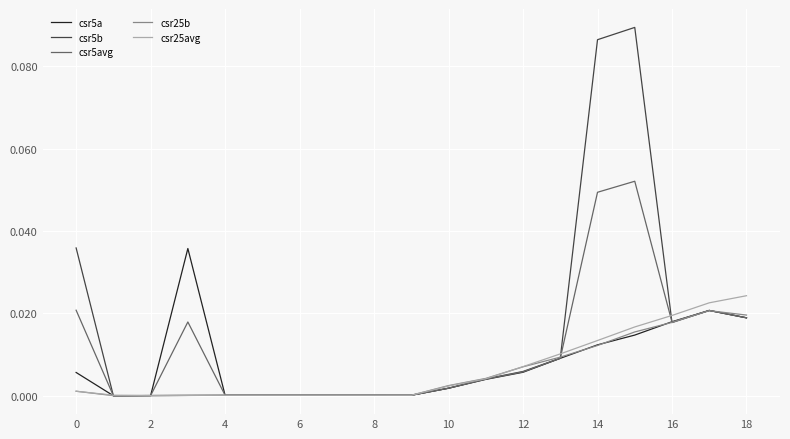

Which series has the largest range (max minus min)?

csr5b